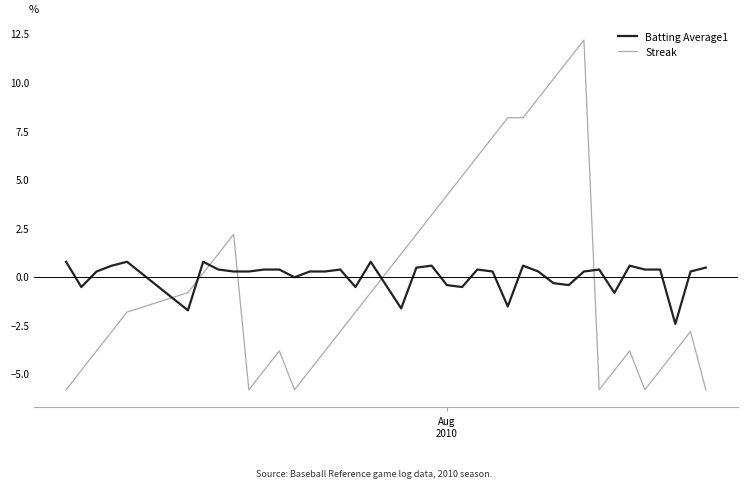

What is the minimum value shown in the chart?

-5.8